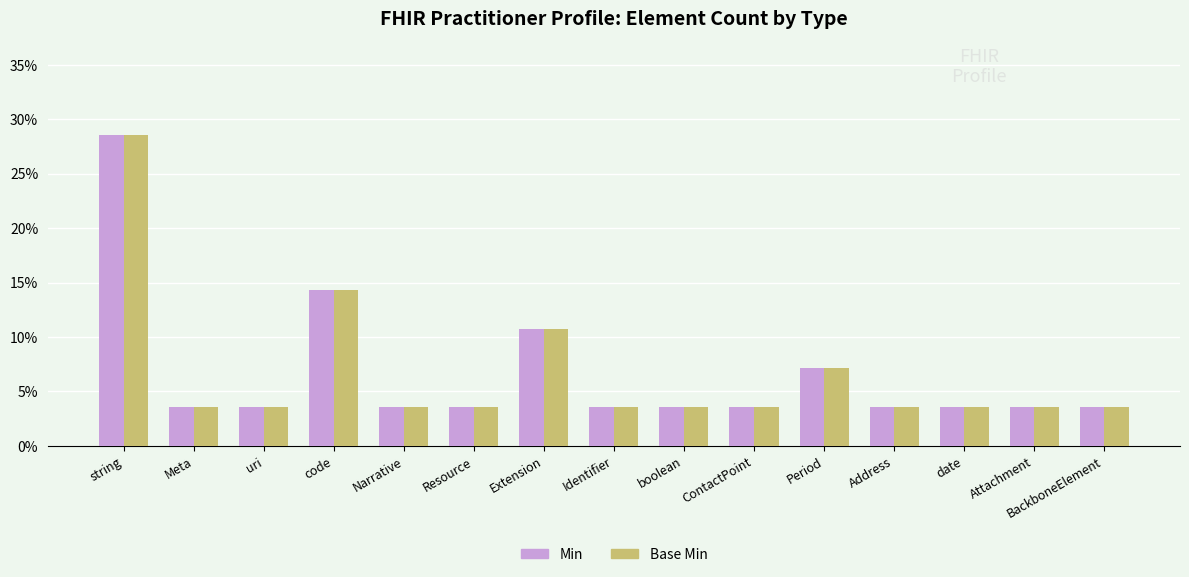

Reading left to right, extract all data points from this chart.

Min: string=28.6	Meta=3.6	uri=3.6	code=14.3	Narrative=3.6	Resource=3.6	Extension=10.7	Identifier=3.6	boolean=3.6	ContactPoint=3.6	Period=7.1	Address=3.6	date=3.6	Attachment=3.6	BackboneElement=3.6
Base Min: string=28.6	Meta=3.6	uri=3.6	code=14.3	Narrative=3.6	Resource=3.6	Extension=10.7	Identifier=3.6	boolean=3.6	ContactPoint=3.6	Period=7.1	Address=3.6	date=3.6	Attachment=3.6	BackboneElement=3.6